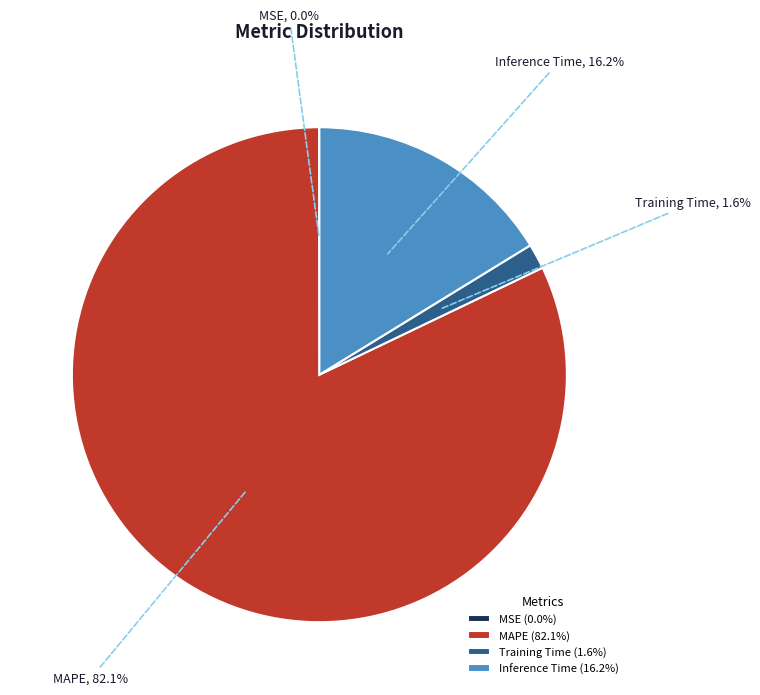

The MAPE slice represents 73% of the pie. True or false?

False